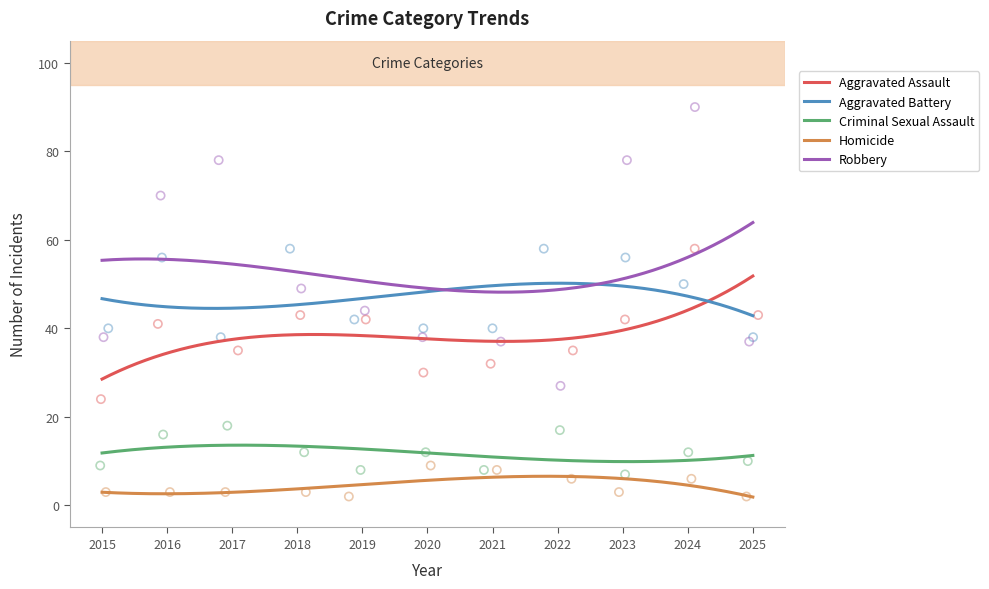

Which series has the widest spread of Y values?

Robbery